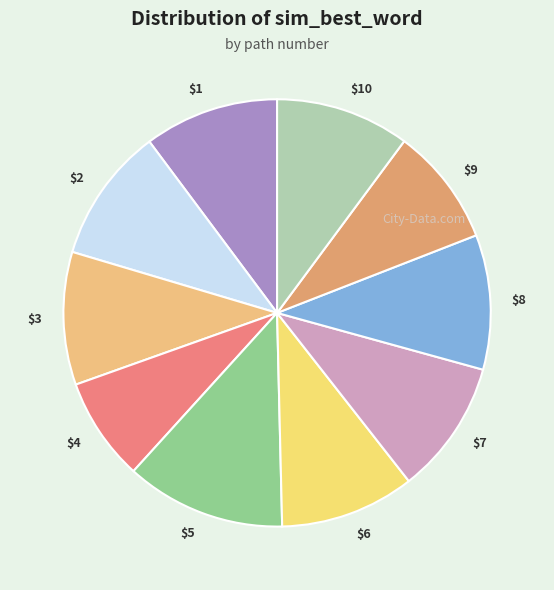

Is there any slice that represents more than half of the pie?

No